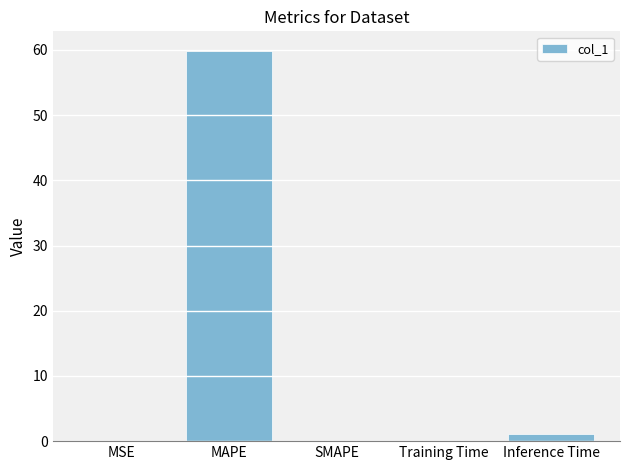

Which label corresponds to the largest value in the chart?

MAPE